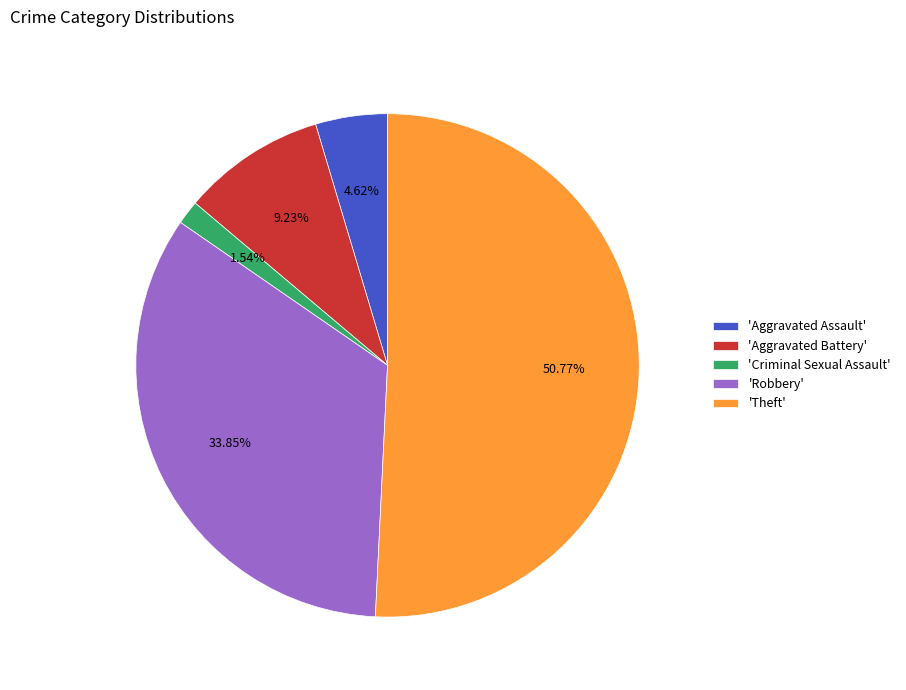

Which slice represents more than half of the pie?

'Theft'